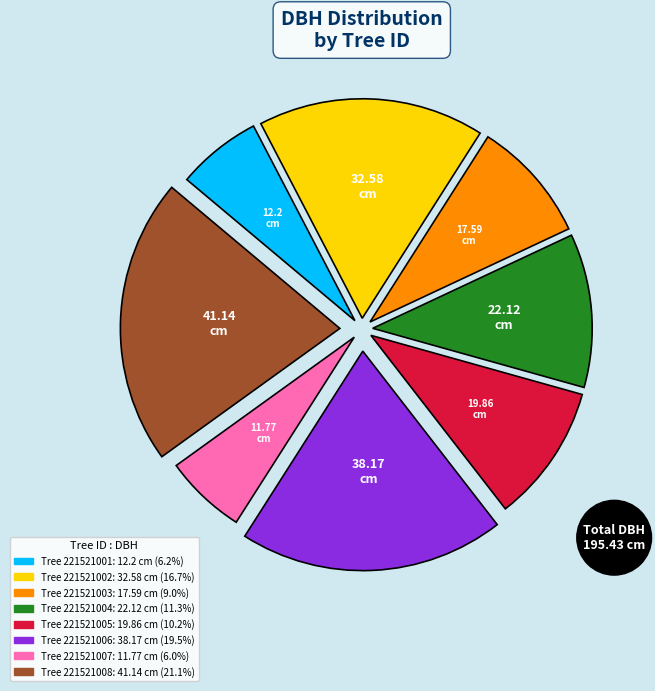

Is there a majority slice in this chart?

No